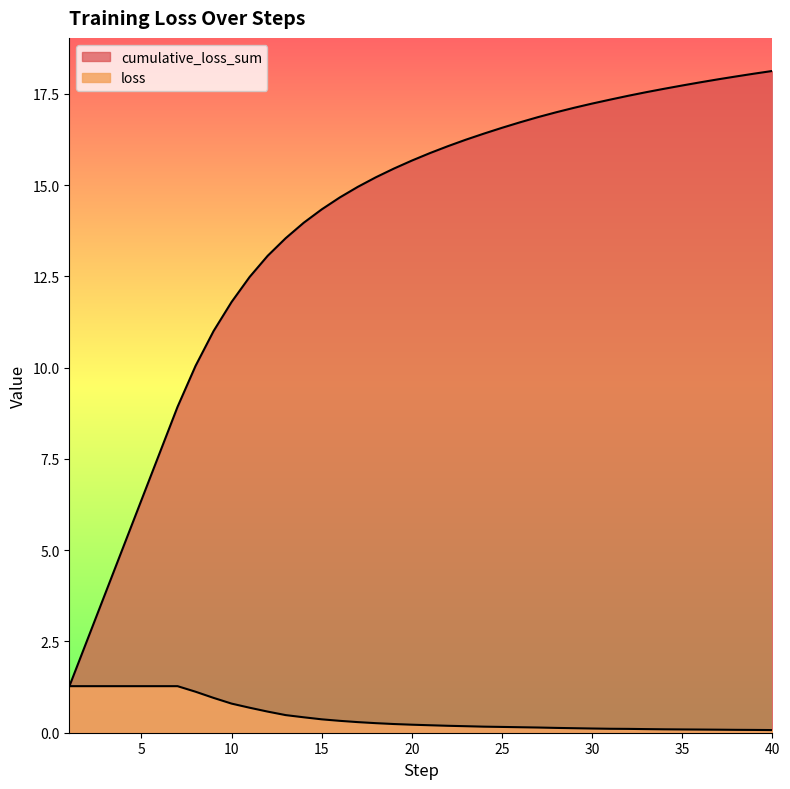

What is the value of the cumulative_loss_sum point at the 26th from the left?

16.7